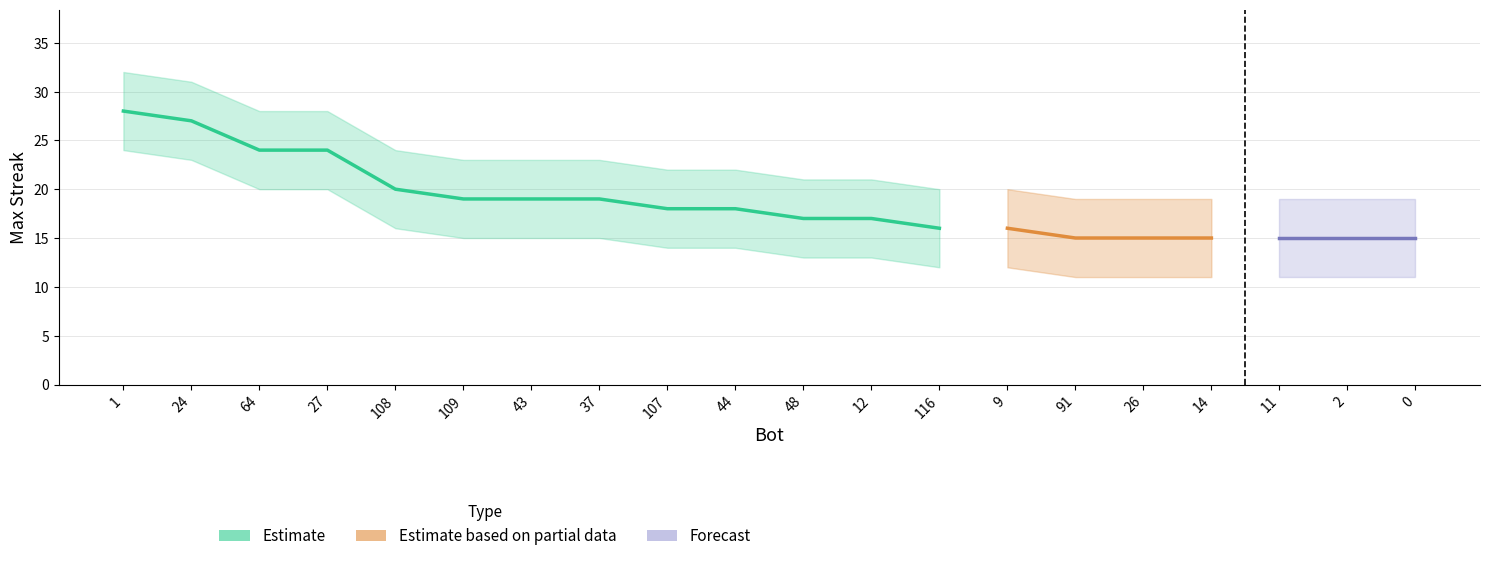

Which category has the lowest value in the lower_band series?

91